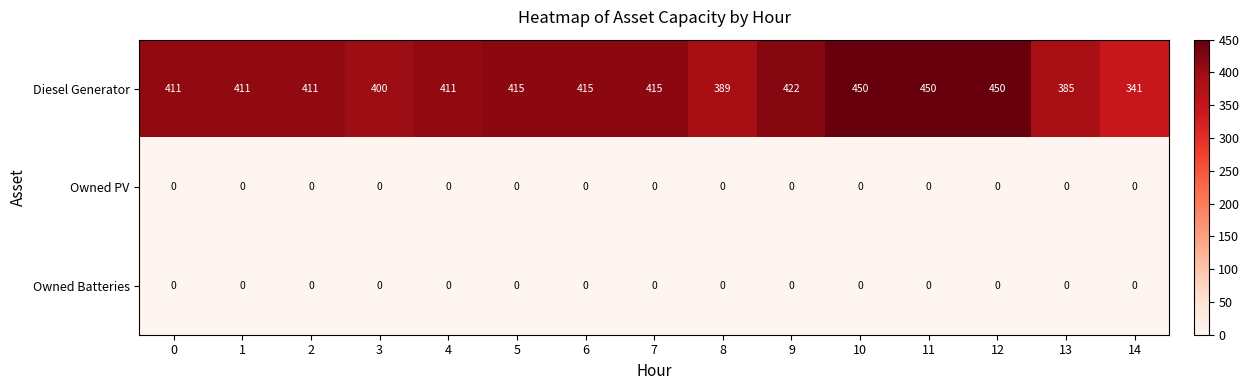

What is the sum of the Diesel Generator values at 1 and 2?

822